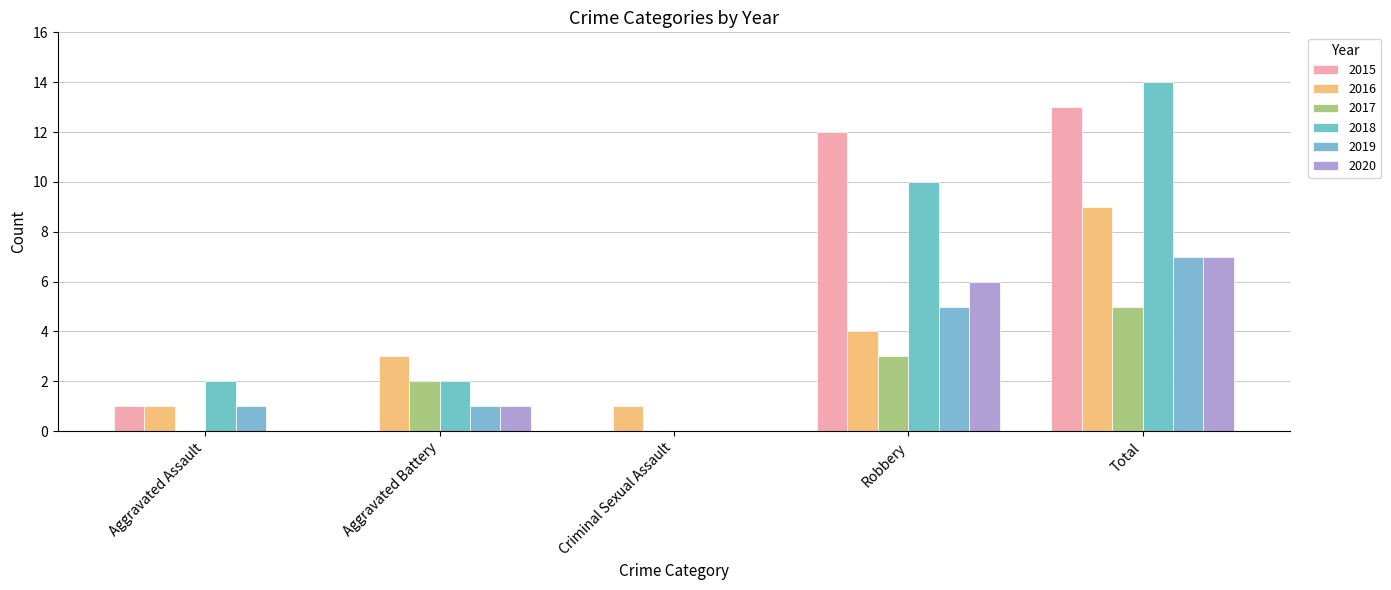

What is the spread (max minus min) of values at Aggravated Battery?

3